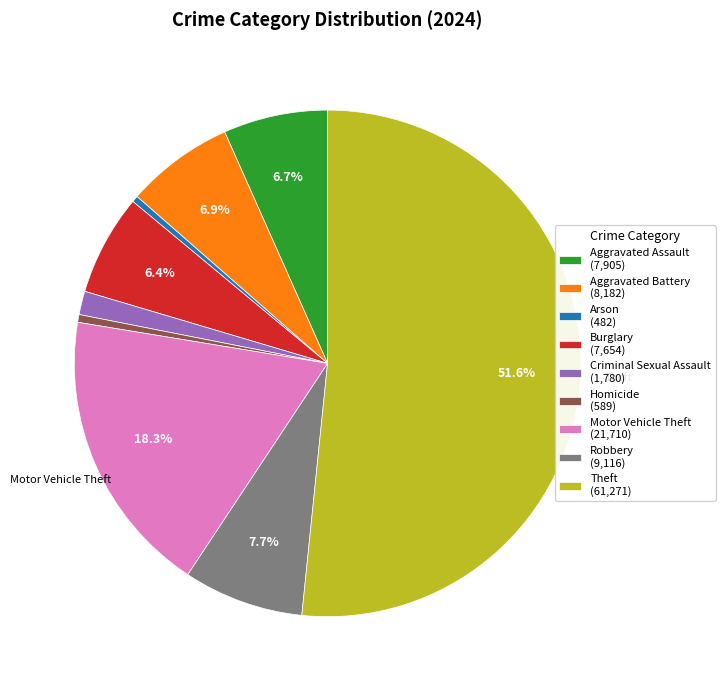

To the nearest percent, what is the combined percentage of Arson and Burglary?

7%